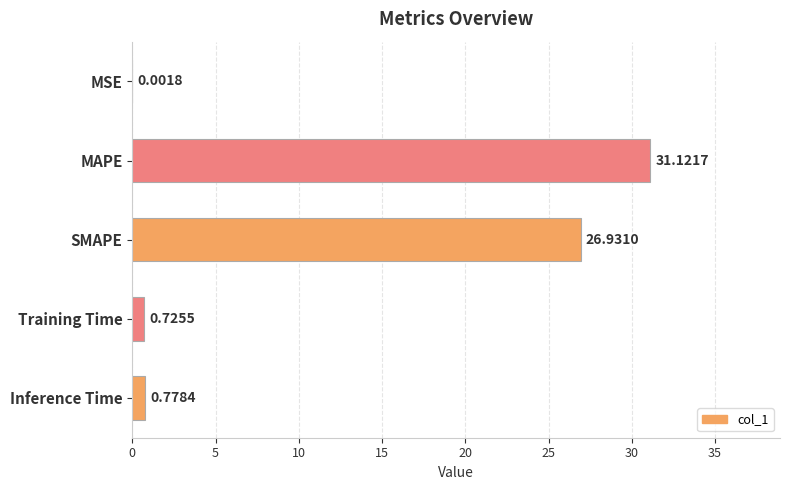

How many series are shown in this chart?

1